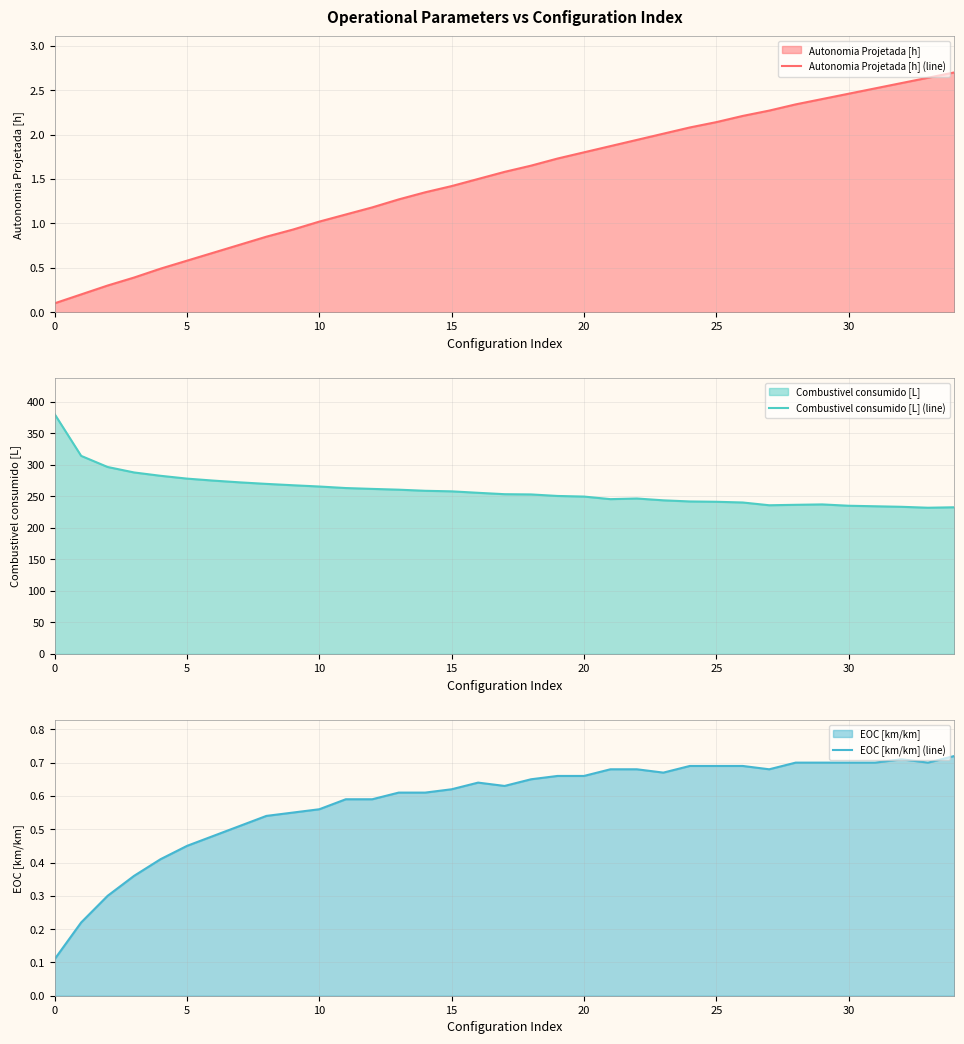

What is the average value of the Autonomia Projetada [h] (line) series?

1.5